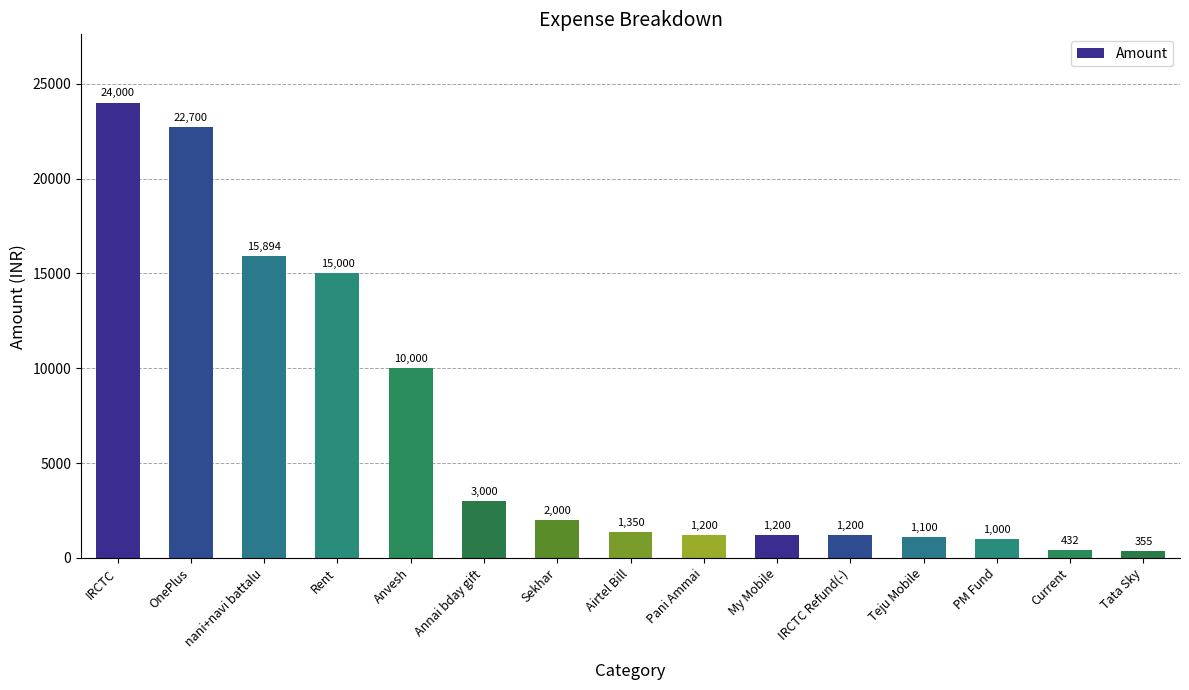

Is it true that the value at OnePlus is 22700?

True